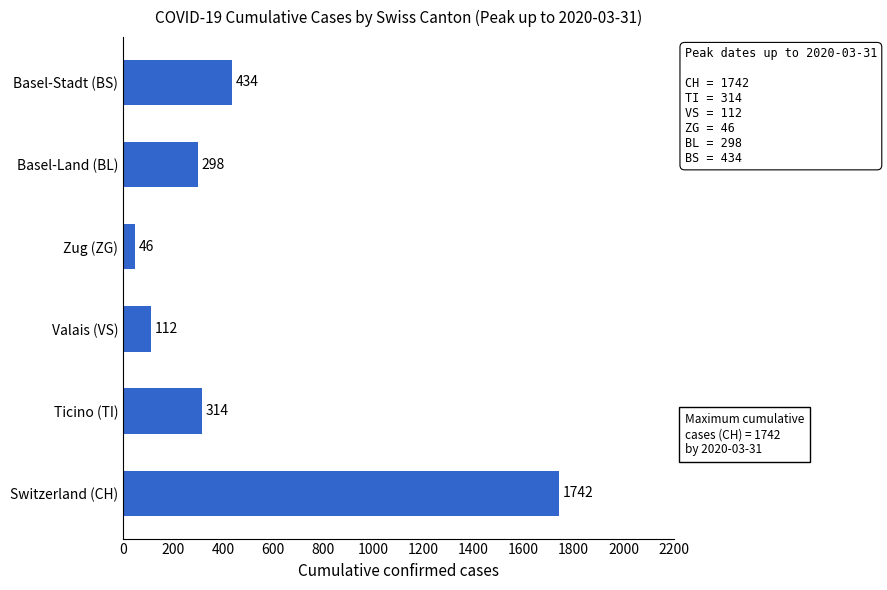

What is the change in value from Ticino (TI) to Zug (ZG)?

-268